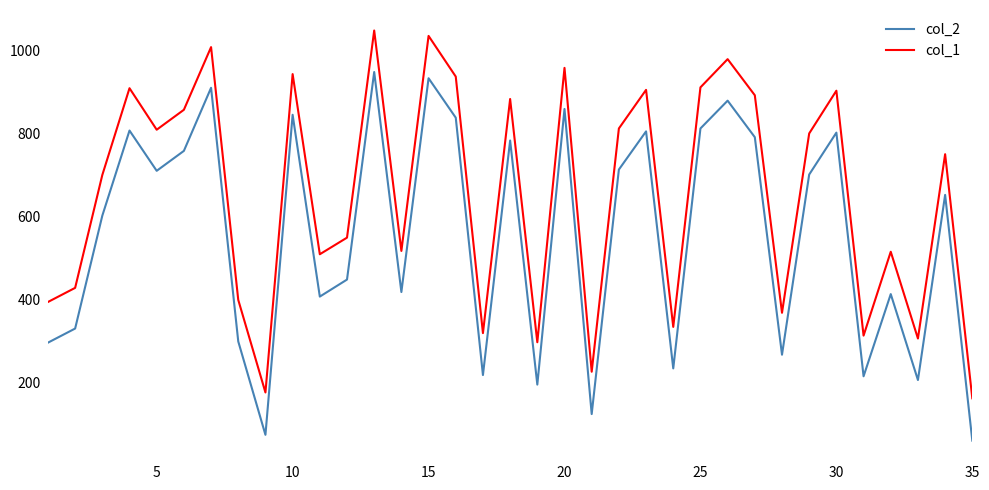

What is the difference between the maximum and minimum values in the col_1 series?

886